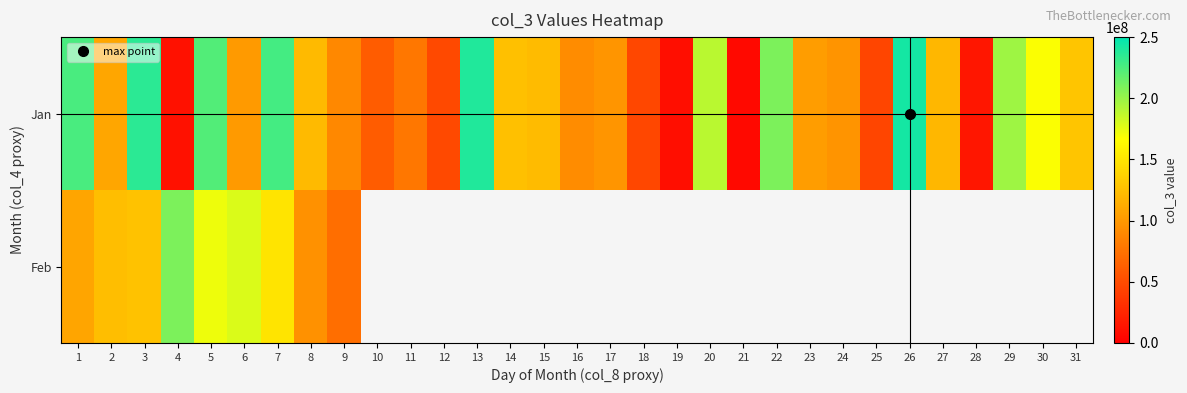

What is the highest value of the Jan series?

242790208.0